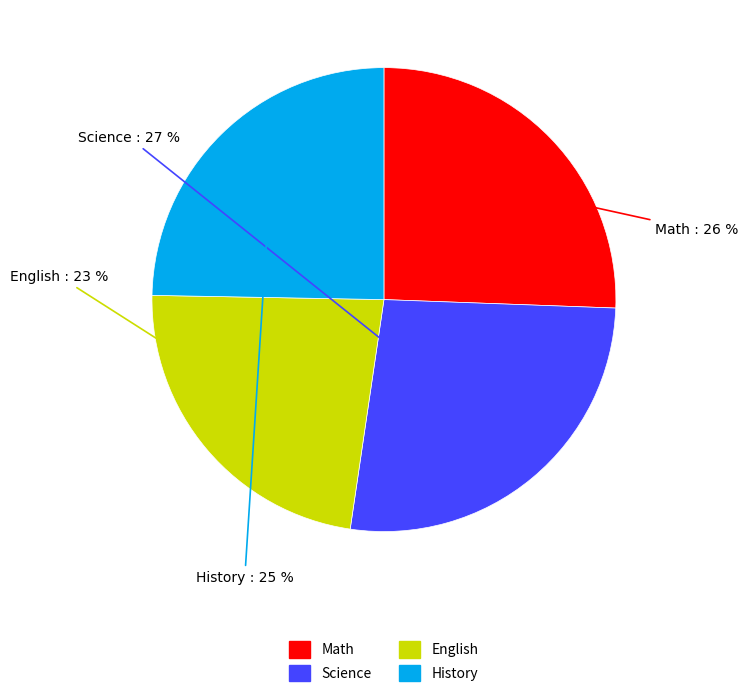

Count the number of slices in the pie.

4